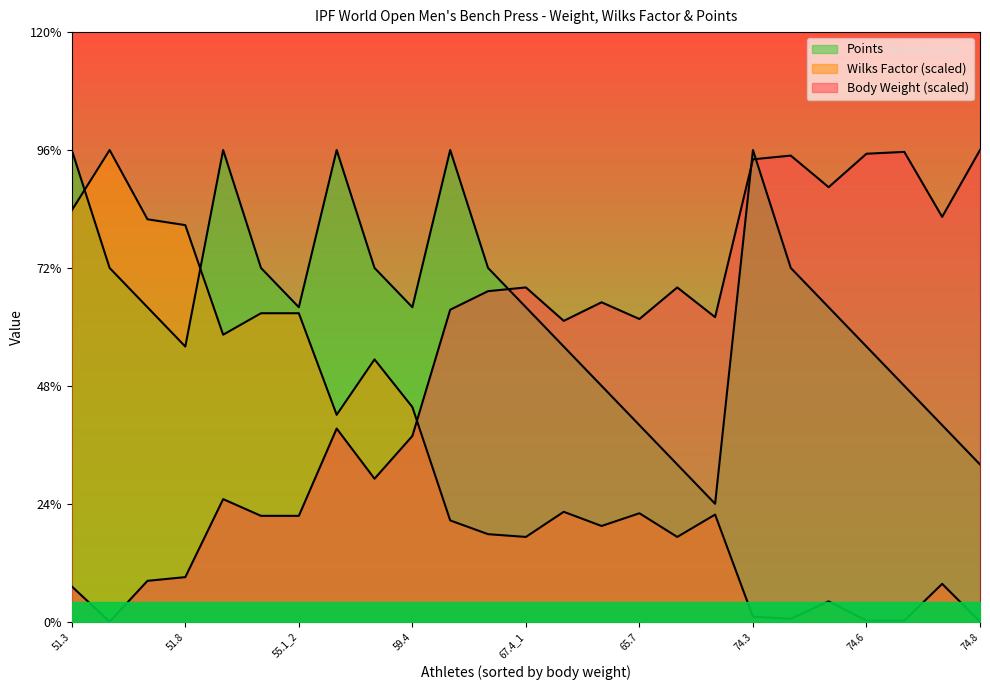

What is the label of the 7th point from the right?

74.3